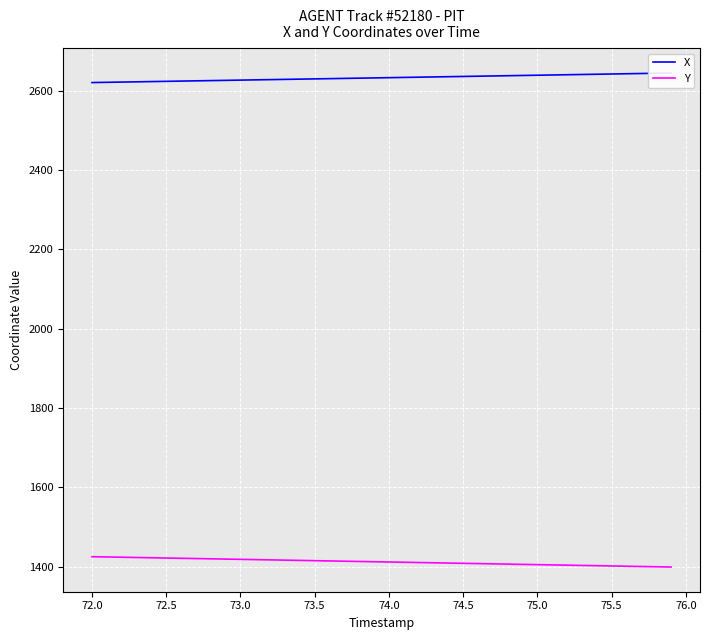

The value of Y at 75.0 is 1404.7. True or false?

True